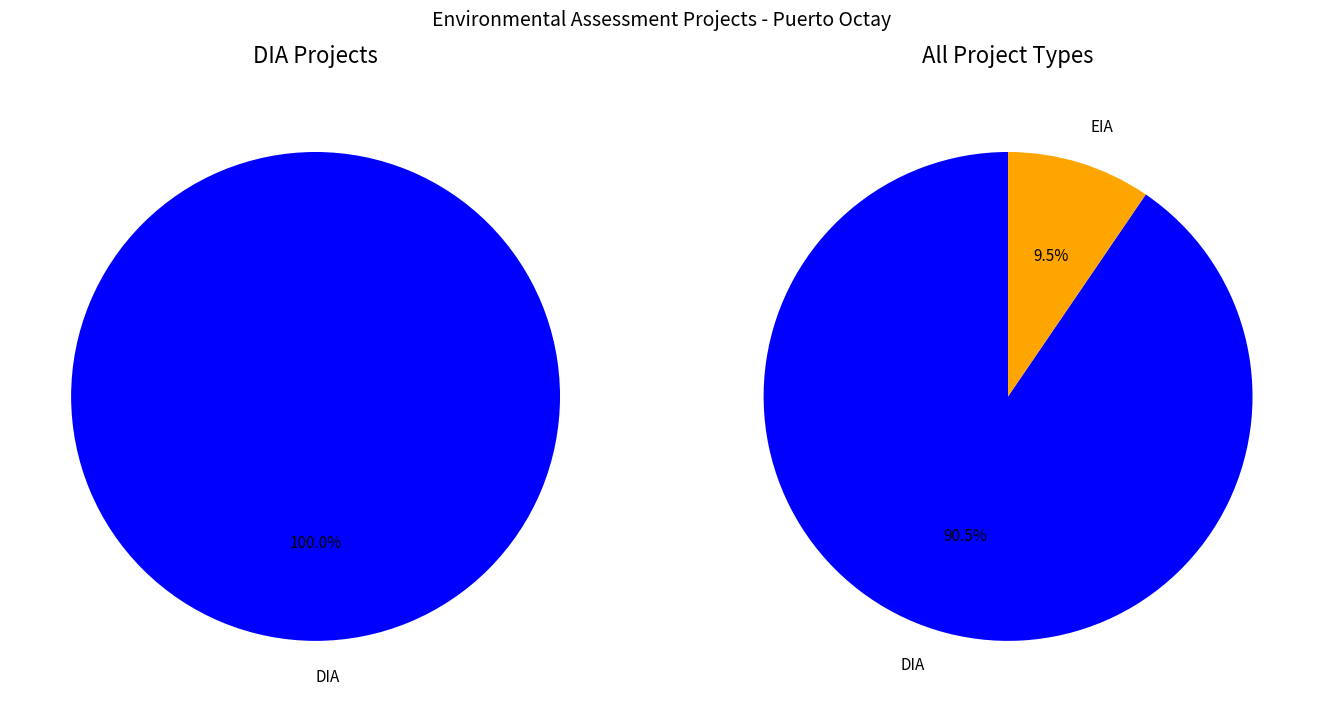

Which slice is the smallest?

EIA